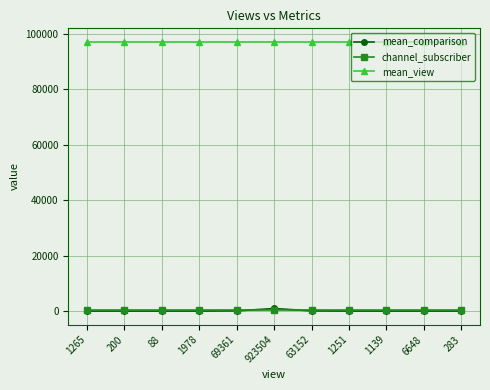

How many data points in mean_comparison are less than 1?

3